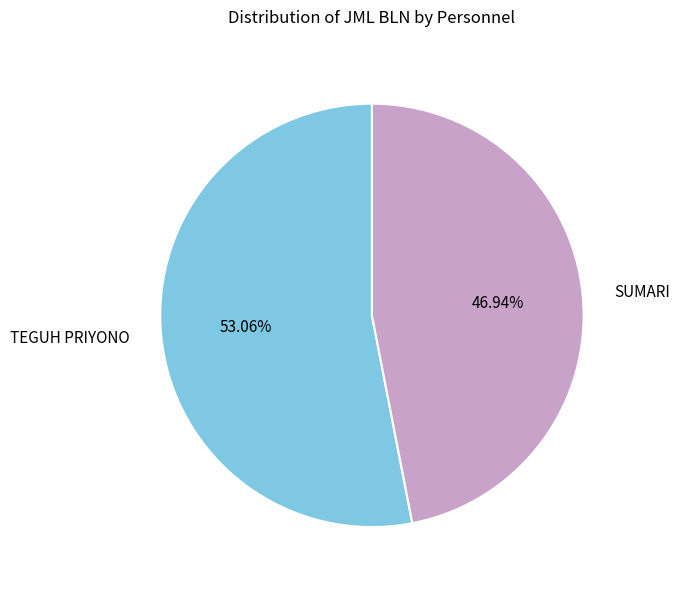

Does TEGUH PRIYONO represent more than half of the total?

Yes